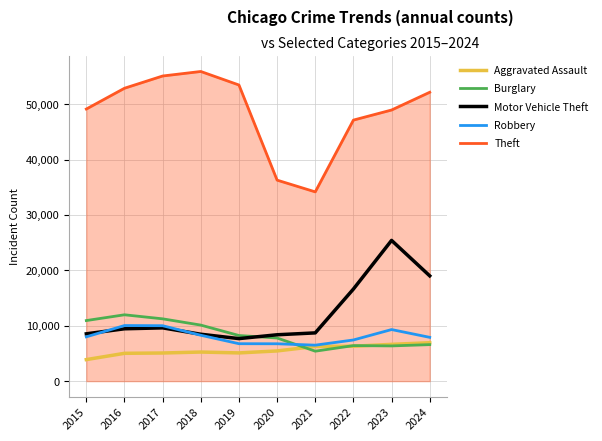

What is the minimum value for Robbery?

6493